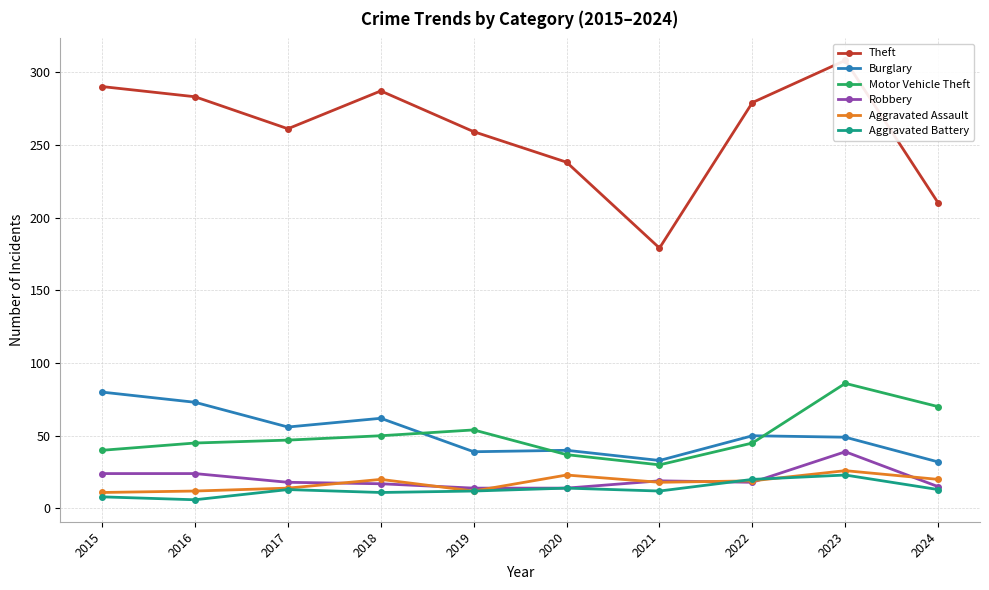

True or false: Theft and Motor Vehicle Theft intersect in this chart.

False